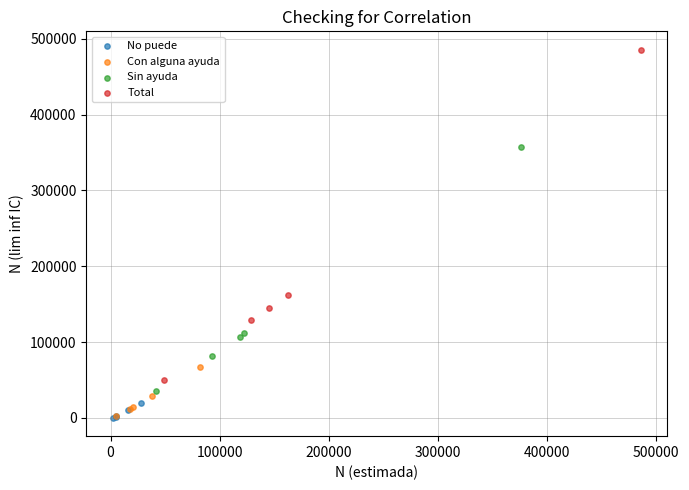

Which series has the largest Y range (max minus min)?

Total